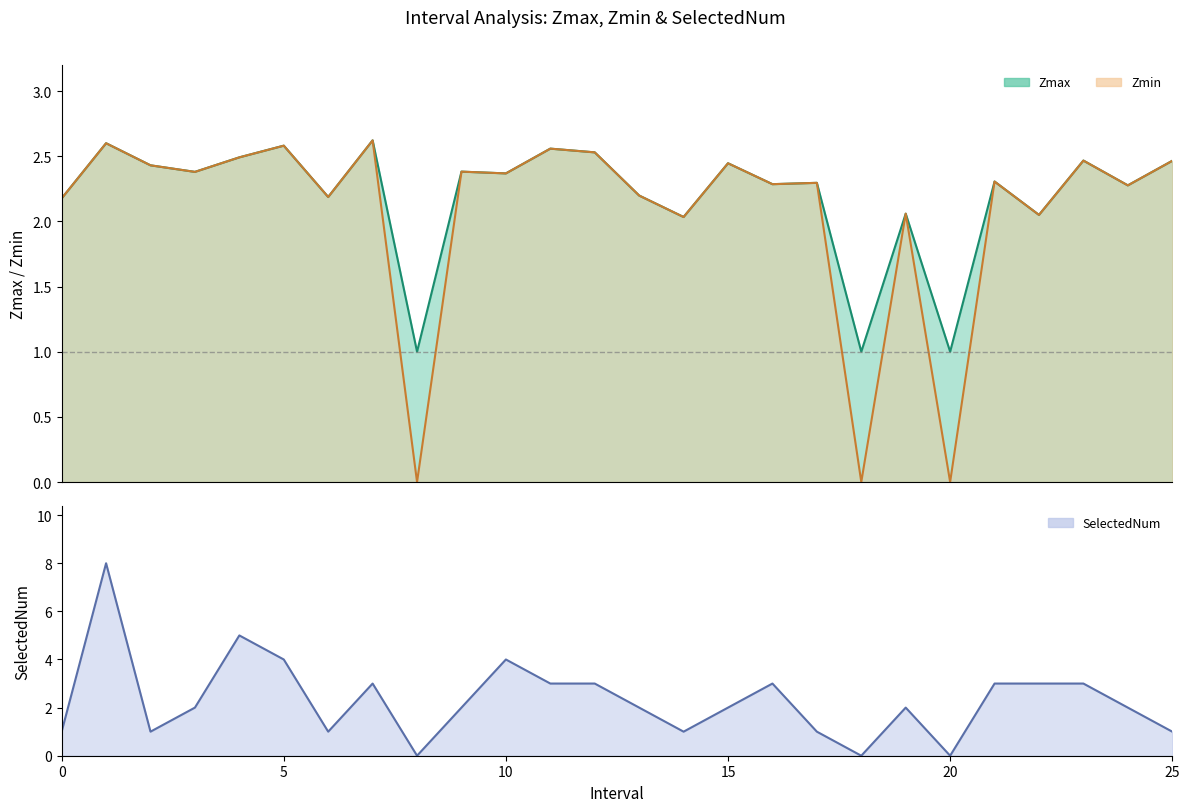

At which category does the chart reach its peak across all series?

1